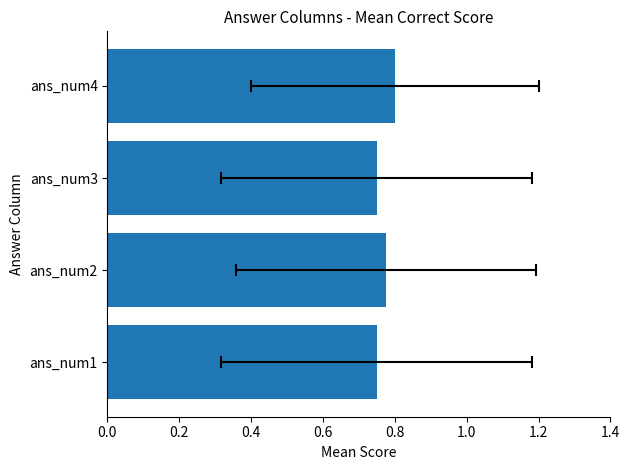

What is the value of the 4th bar from the left?

0.8